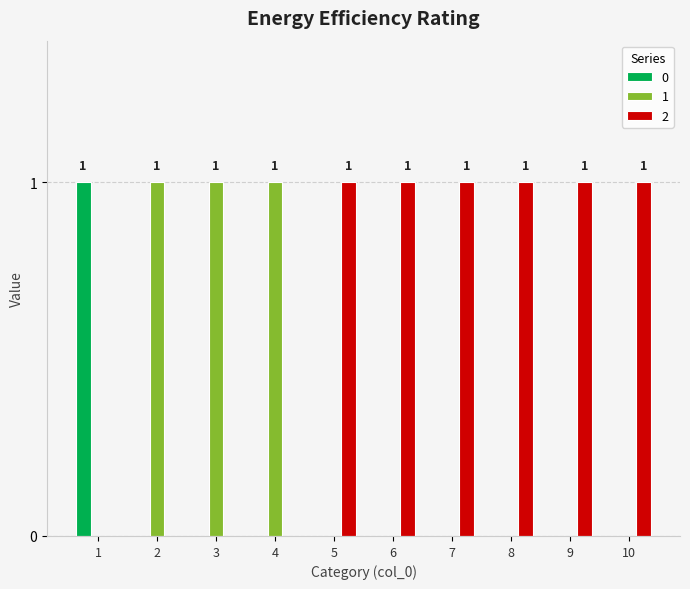

What is the sum of all 2 values?

6